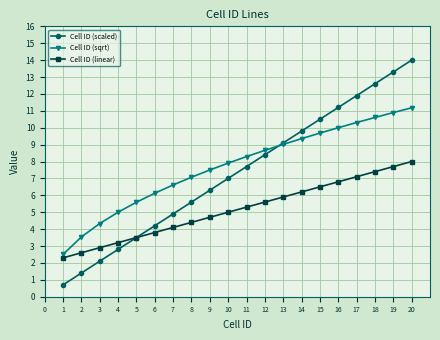

True or false: Cell ID (linear) and Cell ID (sqrt) intersect in this chart.

False